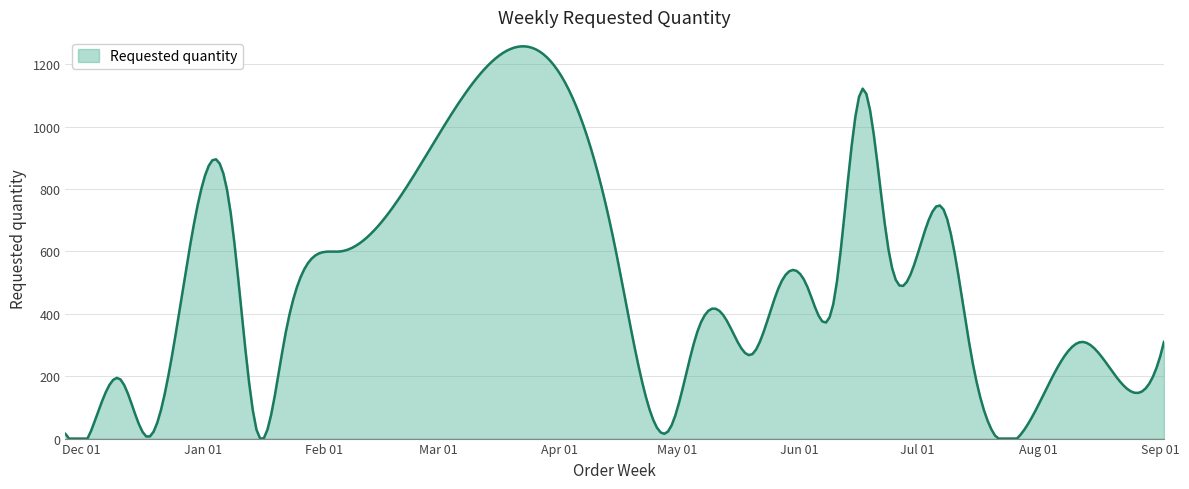

Does the chart display data point markers on the line(s)?

No